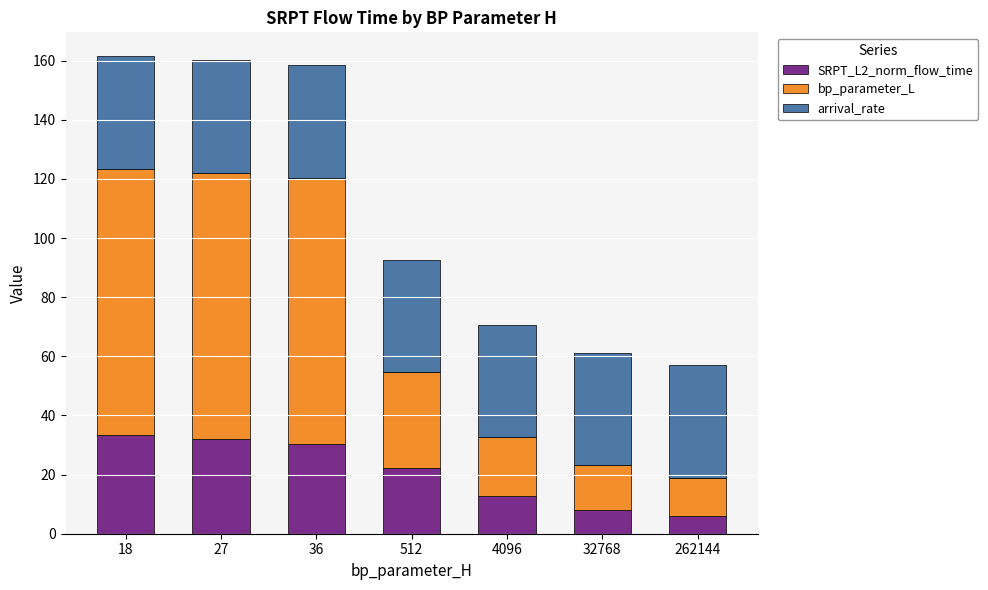

The SRPT_L2_norm_flow_time series shows 44.7 at 36. True or false?

False